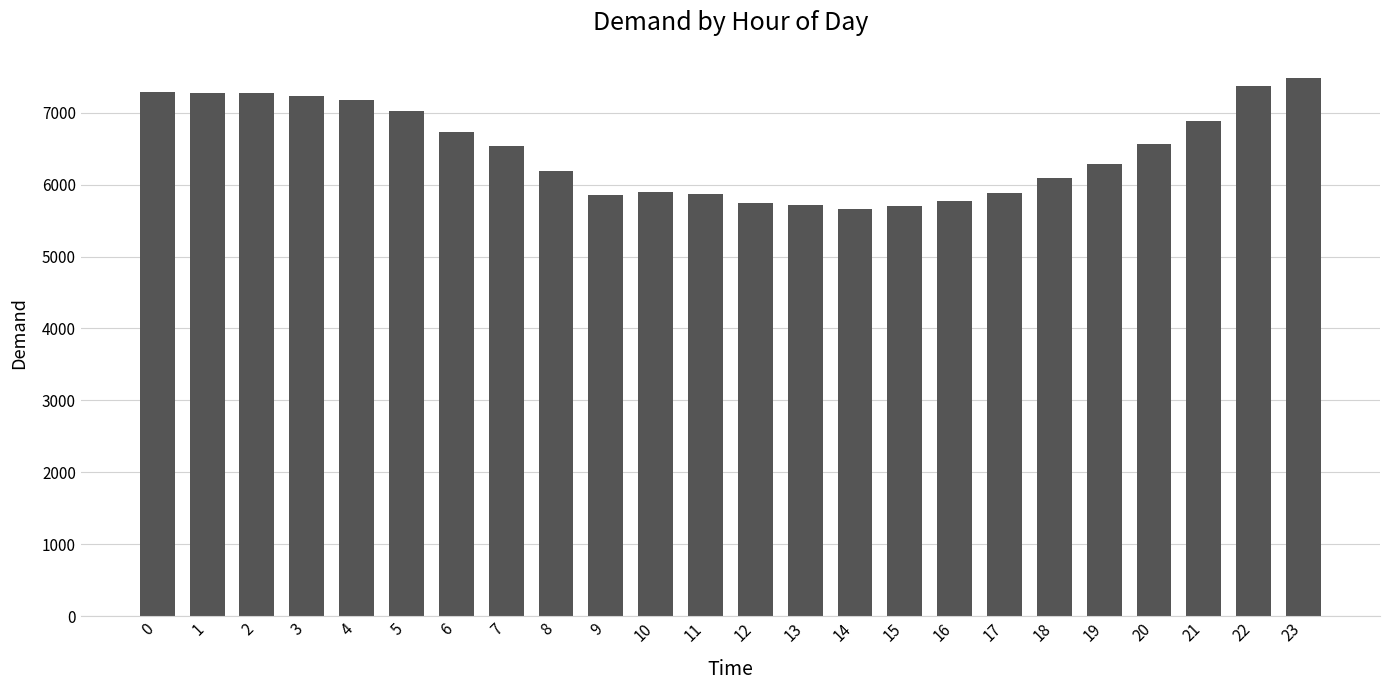

What is the ratio of the value at 18 to the value at 4?

0.8